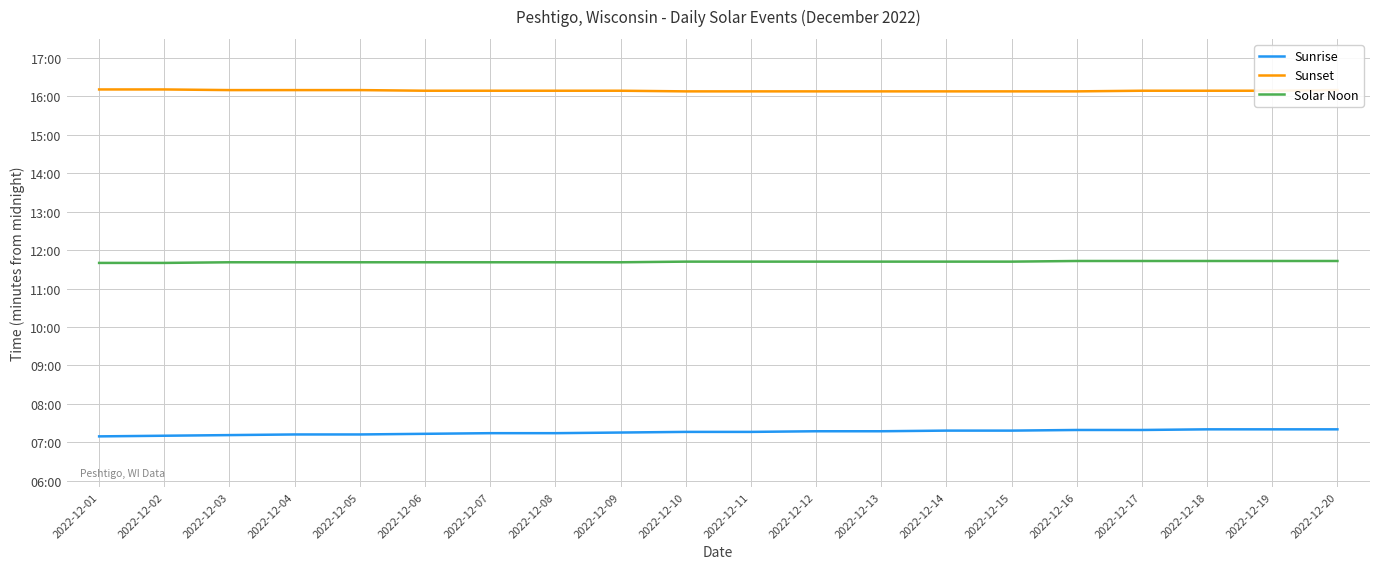

What are all the series names shown in the legend?

Sunrise, Sunset, Solar Noon